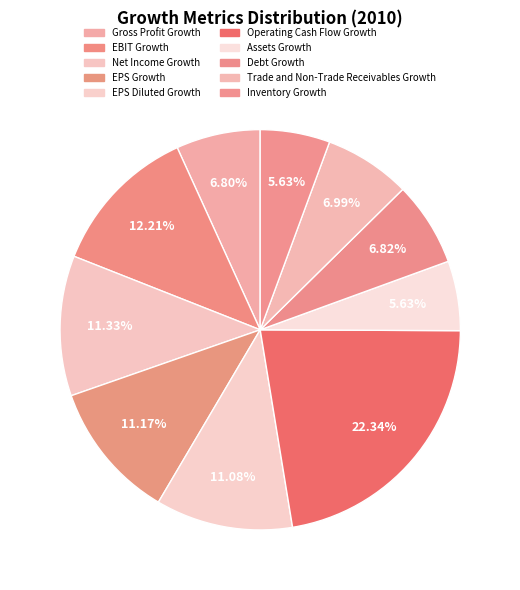

To the nearest percent, what is the average slice percentage?

10%